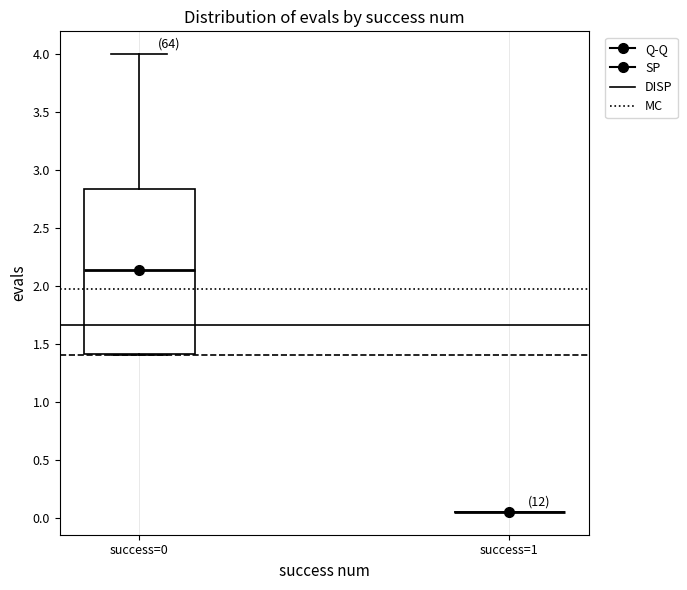

Comparing the boxes themselves (not the whiskers), which one is the tallest?

success=0